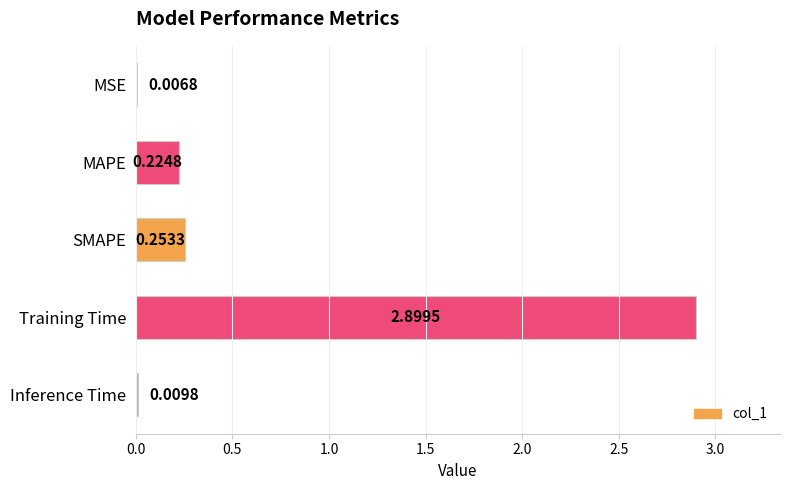

What is the sum of the values at Inference Time and Training Time?

2.9